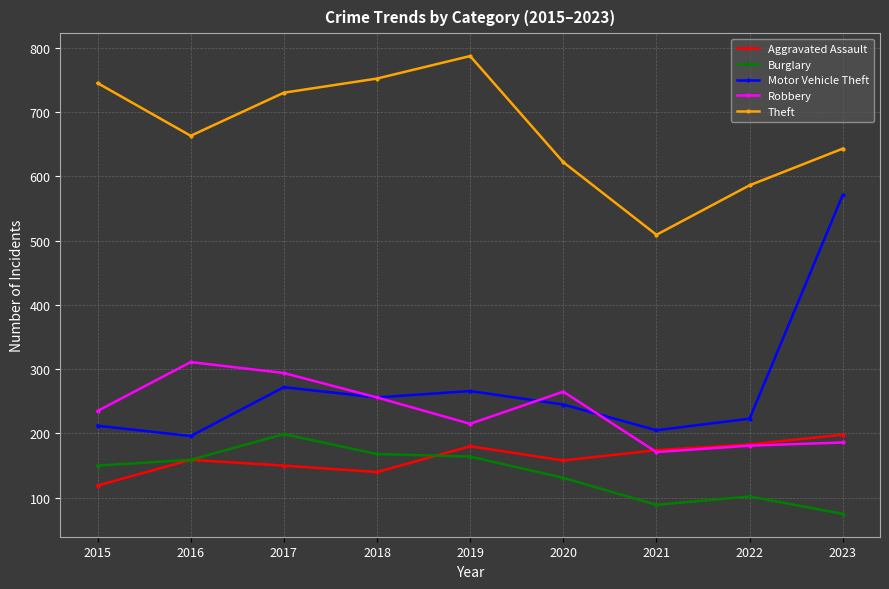

What is the average value of the Robbery series?

235